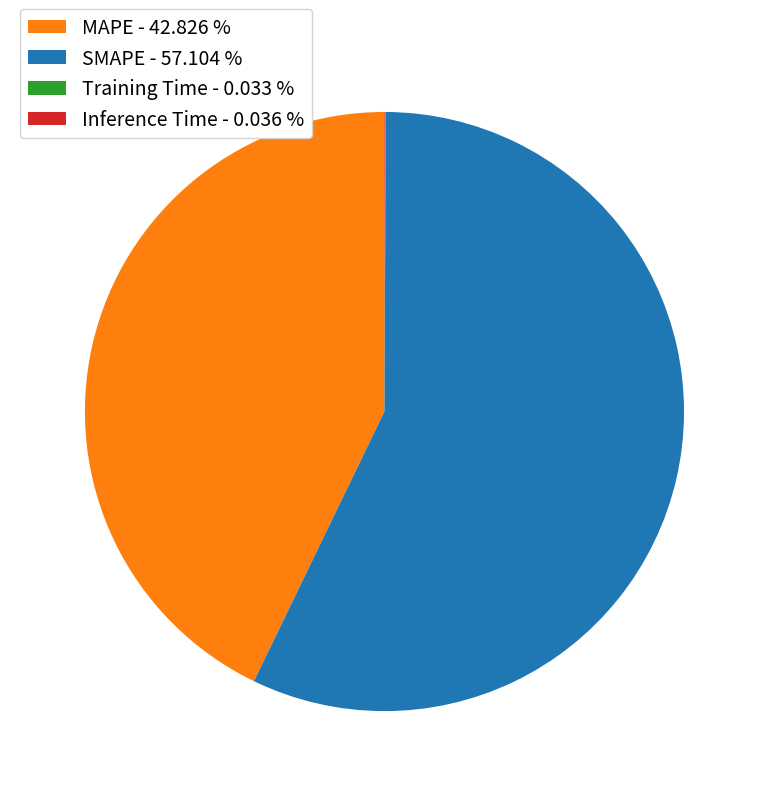

Is the sum of SMAPE - 57.104 % and MAPE - 42.826 % greater than half?

Yes